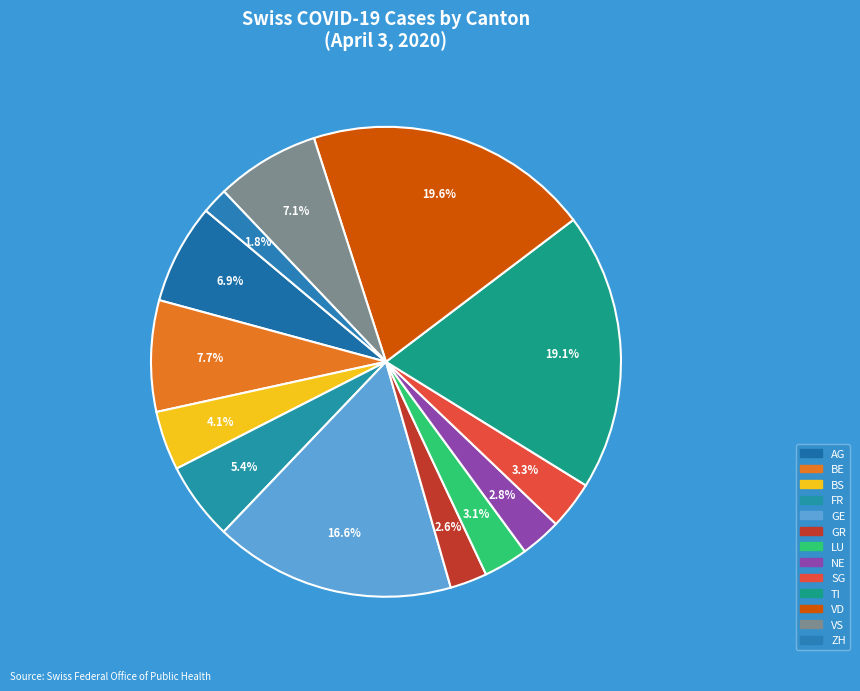

How many segments does this pie chart have?

13